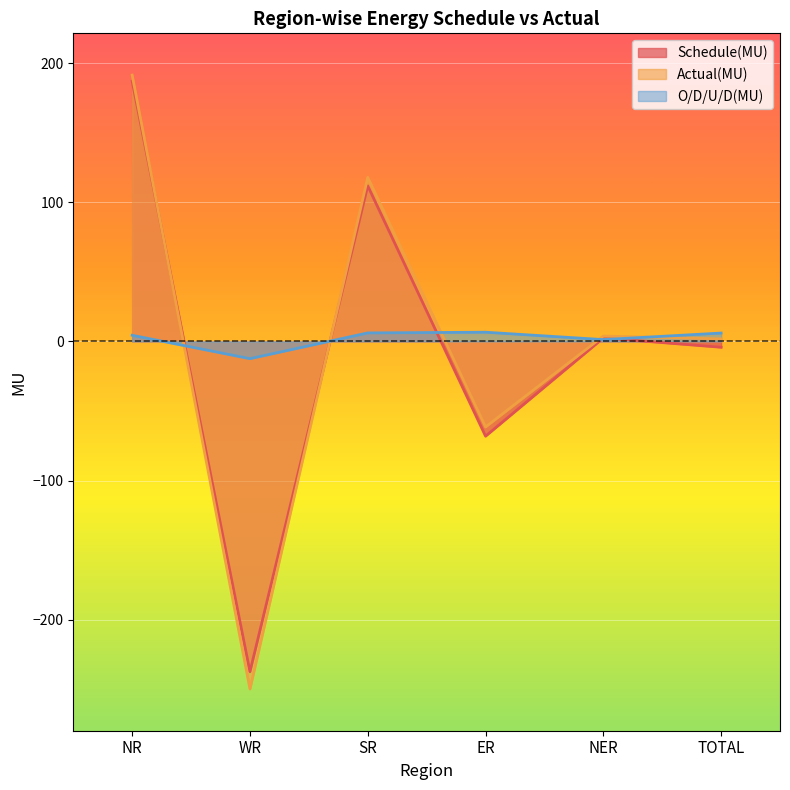

How many lines are shown in the chart?

3